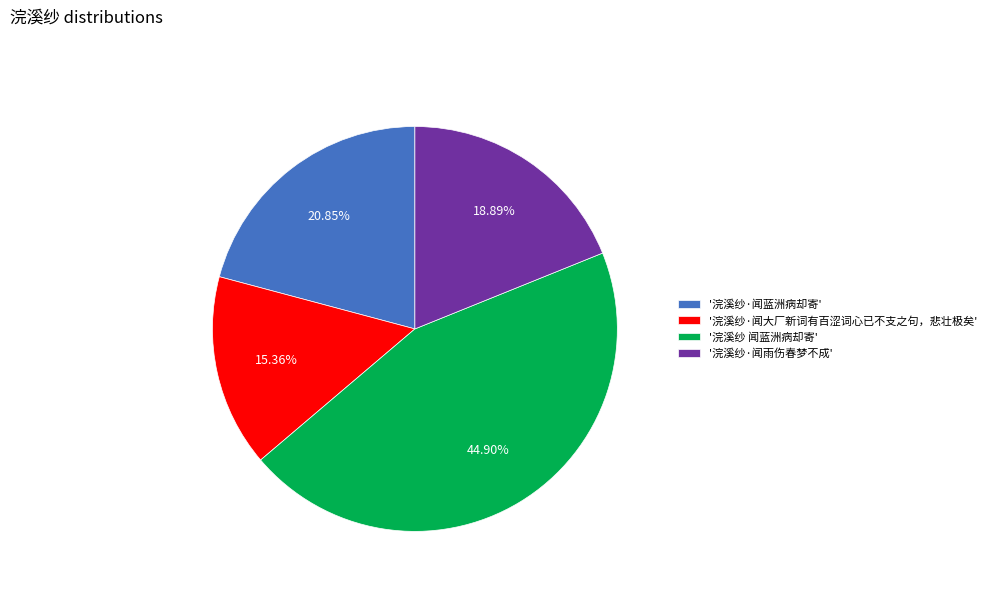

Approximately how many times larger is the value at '浣溪纱·闻雨伤春梦不成' compared to '浣溪纱·闻蓝洲病却寄'?

0.9